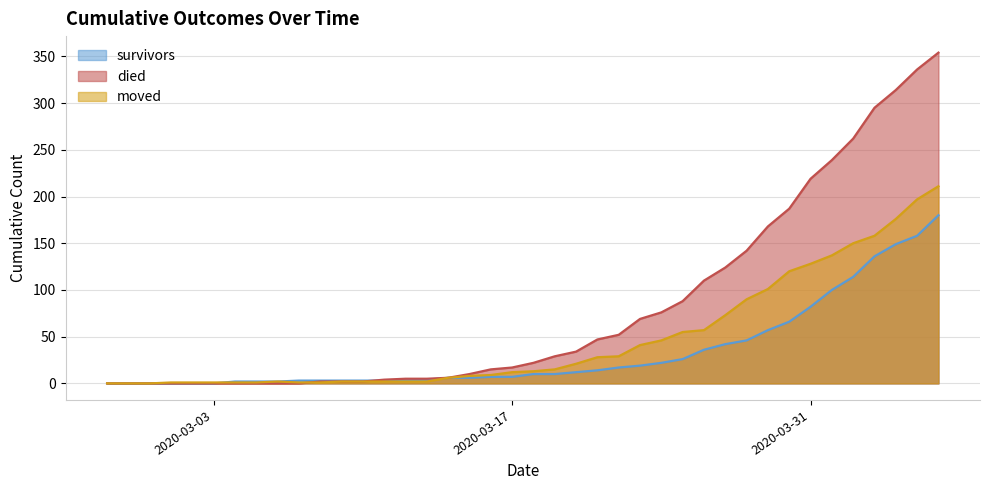

Rank the categories by moved value from lowest to highest.

2020-02-27, 2020-02-28, 2020-02-29, 2020-03-01, 2020-03-02, 2020-03-03, 2020-03-04, 2020-03-05, 2020-03-07, 2020-03-08, 2020-03-06, 2020-03-09, 2020-03-10, 2020-03-11, 2020-03-12, 2020-03-13, 2020-03-14, 2020-03-15, 2020-03-16, 2020-03-17, 2020-03-18, 2020-03-19, 2020-03-20, 2020-03-21, 2020-03-22, 2020-03-23, 2020-03-24, 2020-03-25, 2020-03-26, 2020-03-27, 2020-03-28, 2020-03-29, 2020-03-30, 2020-03-31, 2020-04-01, 2020-04-02, 2020-04-03, 2020-04-04, 2020-04-05, 2020-04-06